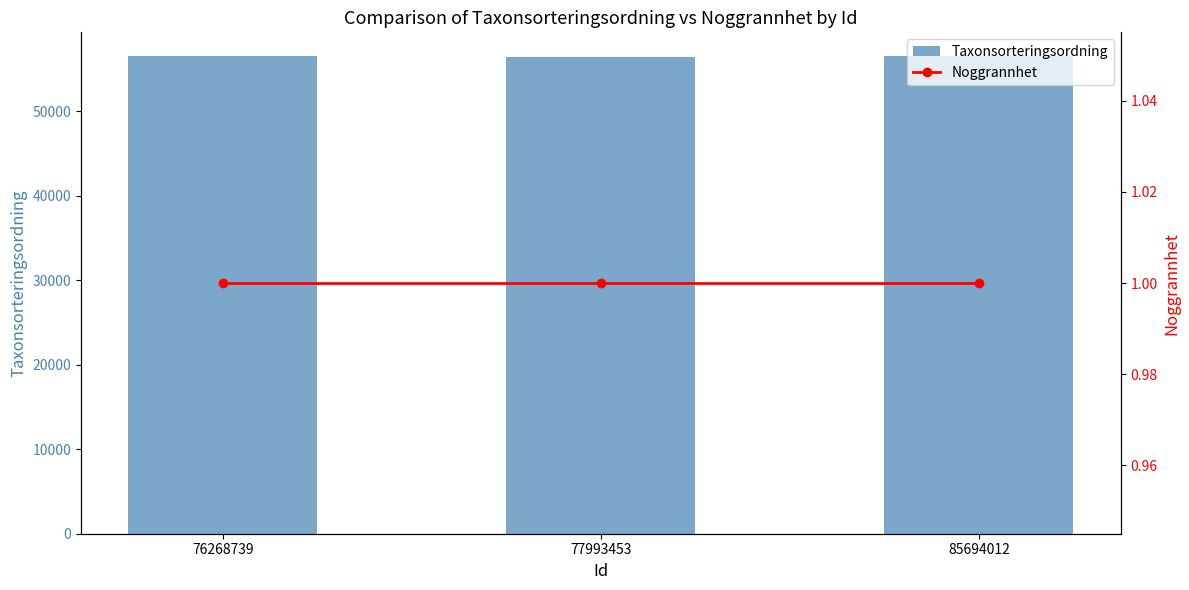

List the series in order of their overall mean, lowest first.

Noggrannhet, Taxonsorteringsordning